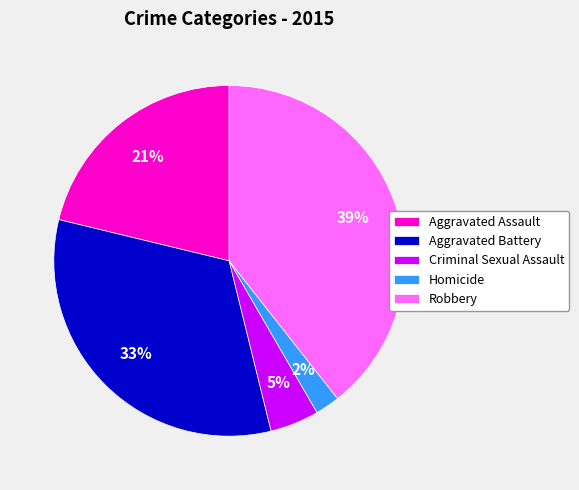

Which slice is the smallest?

Homicide